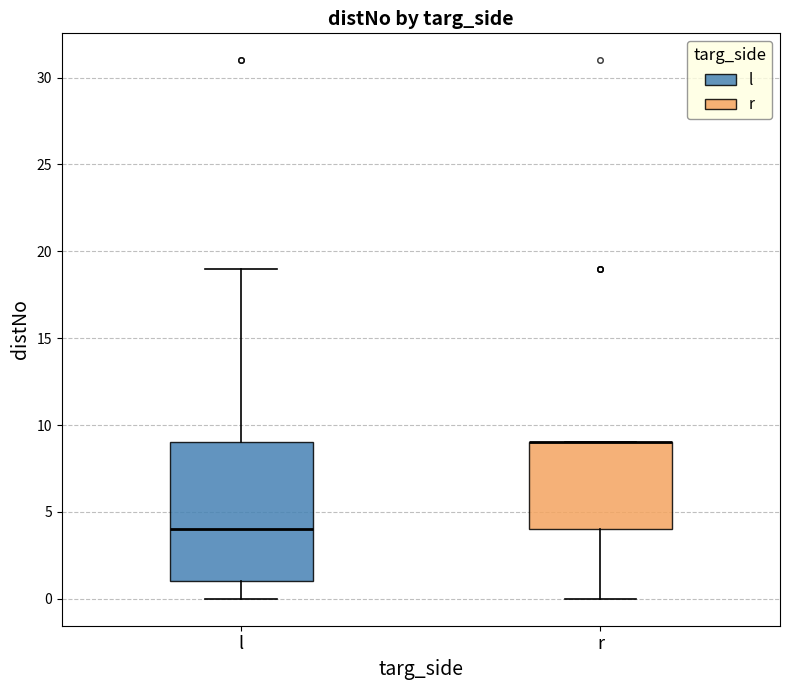

Reading left to right, transcribe this box plot: for each box, give where its median line is, the range the box spans, and where its two whiskers end, as read against the y-axis. The values are not printed on the chart, so give them approximately, as read against the axis.

l: median 4, box 1 to 9, whiskers 0 to 19
r: median 9 (drawn on the box's upper edge), box 4 to 9, whiskers 0 to 9